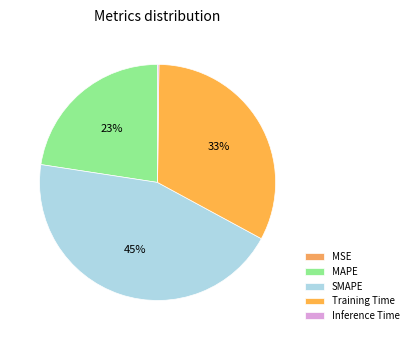

What is the total percentage of MSE and SMAPE?

44.5%